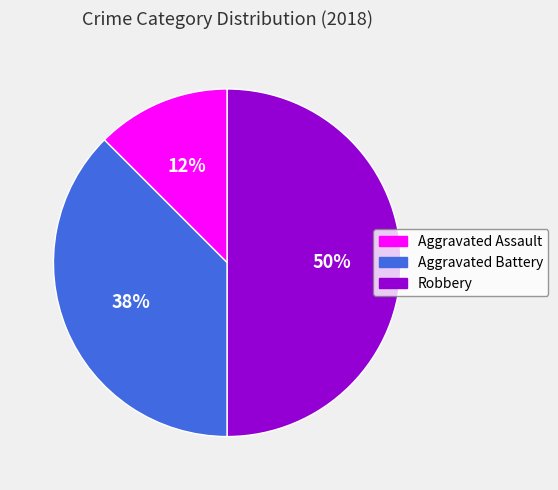

The Robbery slice represents 50% of the pie. True or false?

True